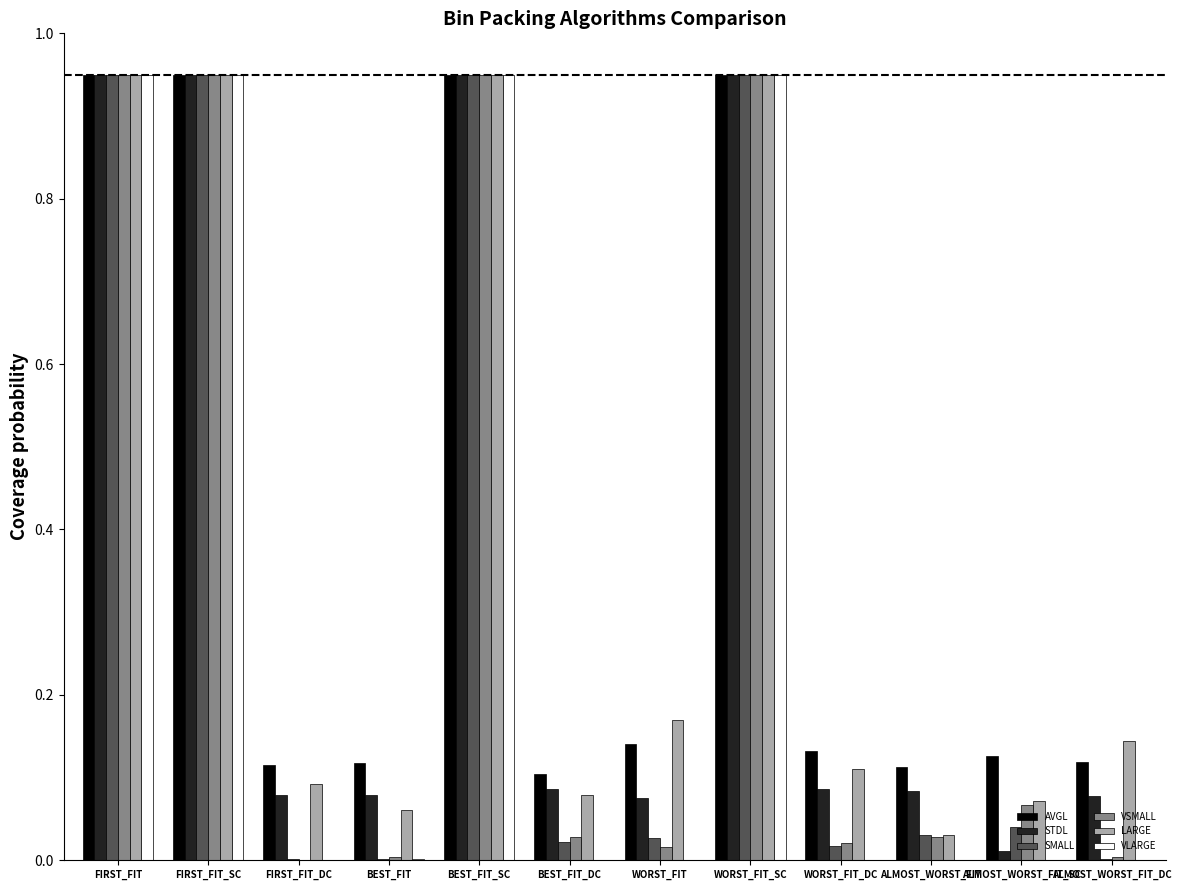

Which series has the largest total across all categories?

AVGL